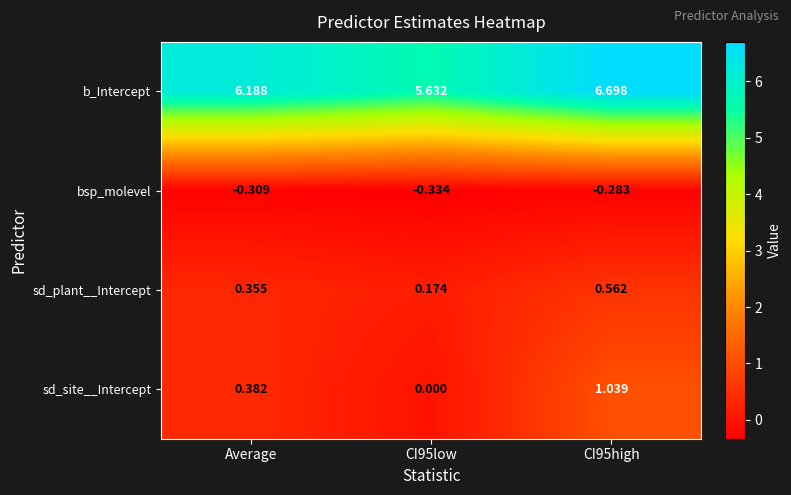

Is the value of sd_plant__Intercept at Average greater than the value of b_Intercept at CI95low?

No